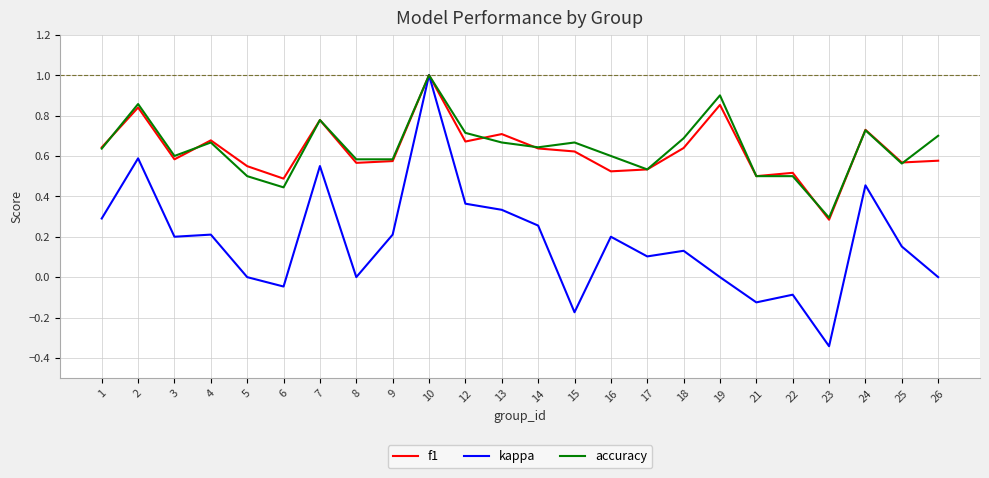

What are all the series names shown in the legend?

f1, kappa, accuracy